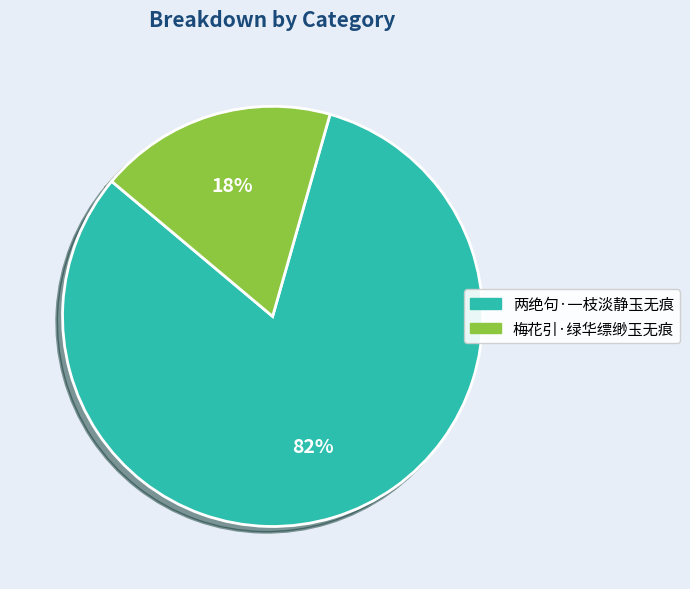

Is the sum of 两绝句·一枝淡静玉无痕 and 梅花引·绿华缥缈玉无痕 greater than half?

Yes